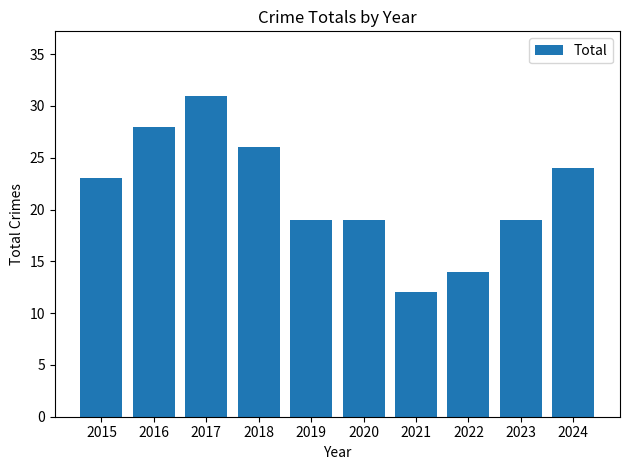

The value at 2017 is 31. True or false?

True